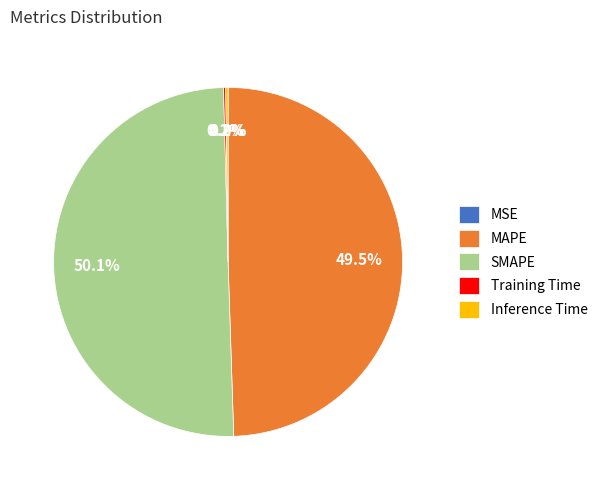

What is the ratio of the value at SMAPE to the value at MAPE?

1.0